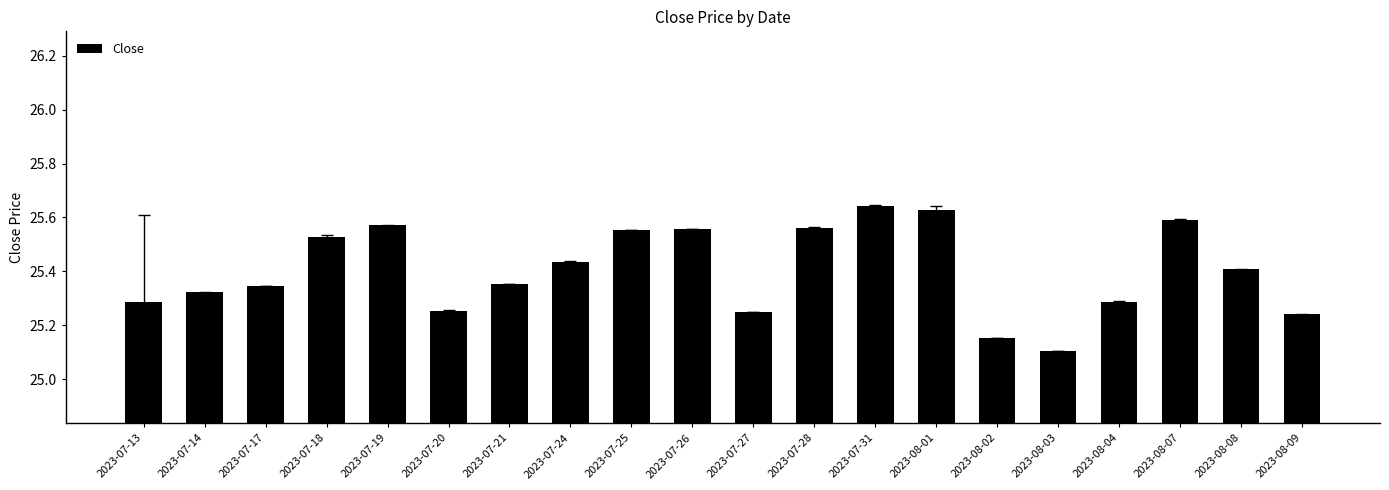

What is the label of the 20th bar from the right?

2023-07-13